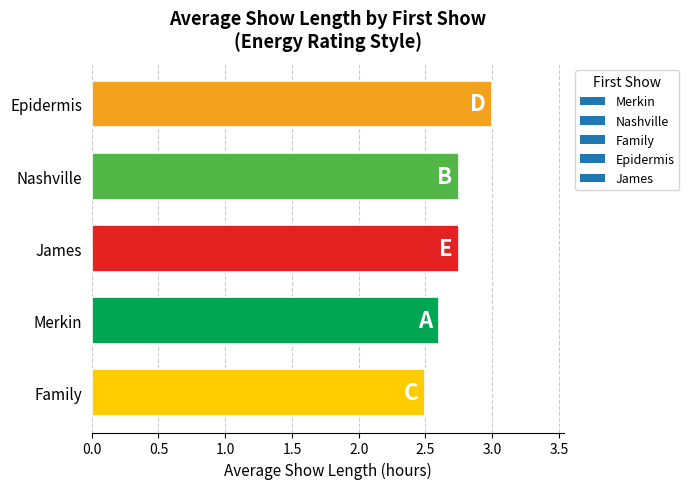

Which has a higher value, Epidermis or Merkin?

Epidermis